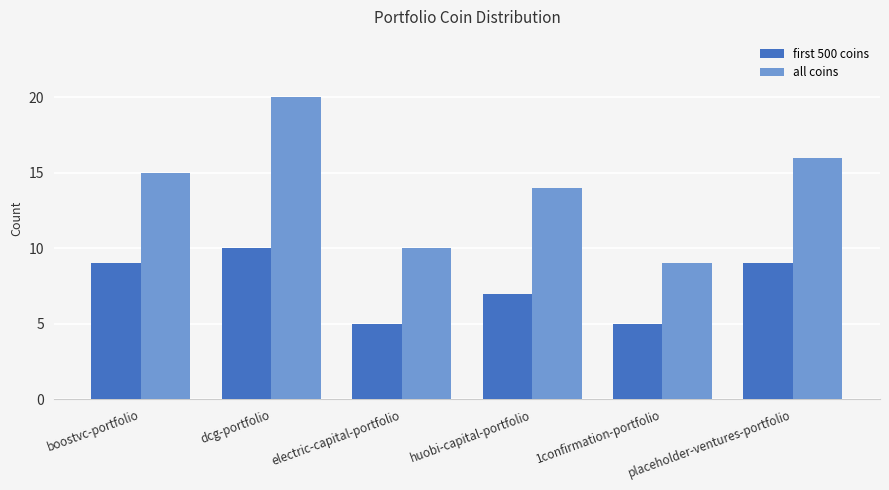

Which category has the lowest value in the all coins series?

1confirmation-portfolio